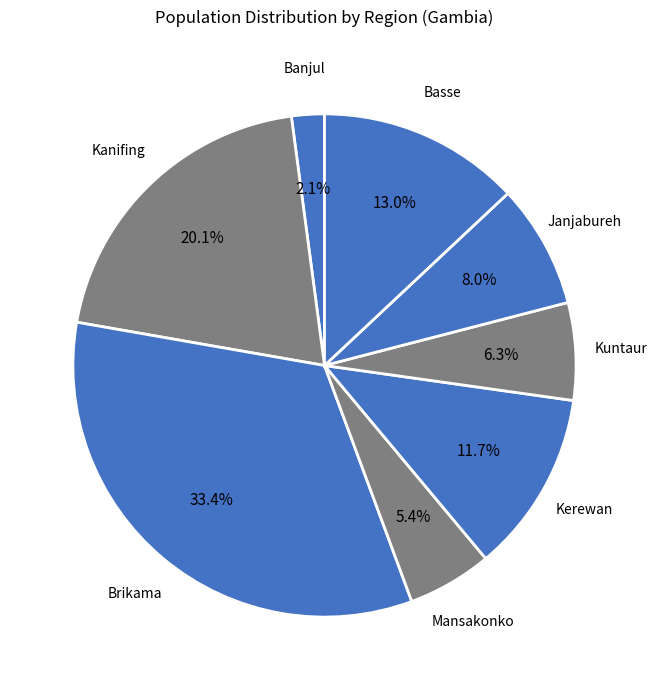

Which category has the smallest portion of the pie?

Banjul